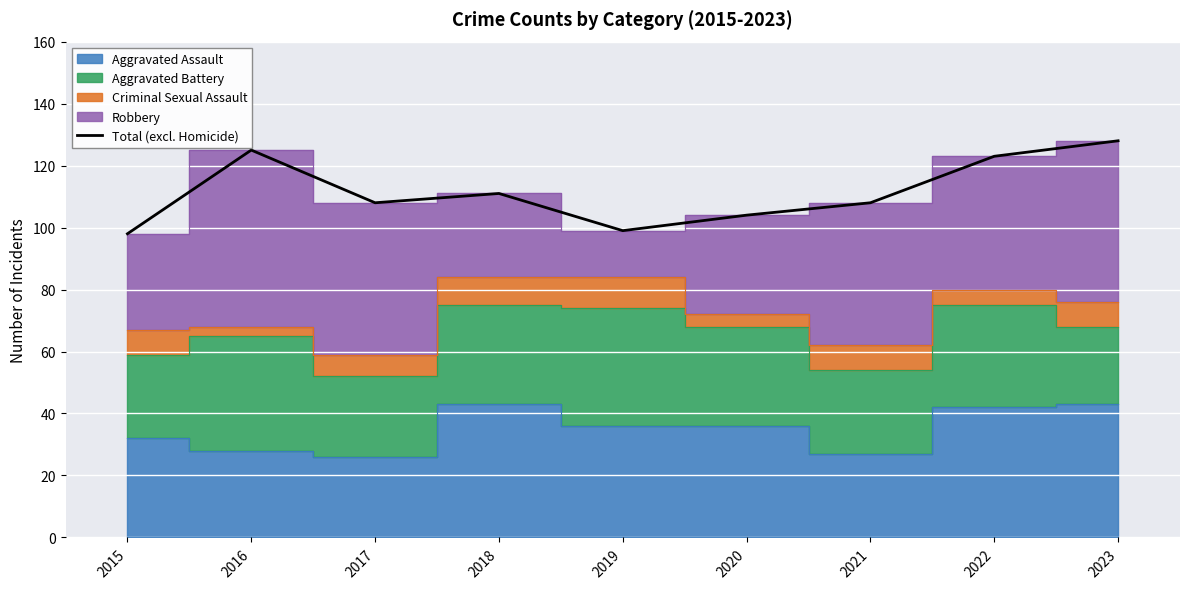

Rank the categories by value from lowest to highest.

2015, 2019, 2020, 2017, 2021, 2018, 2022, 2016, 2023